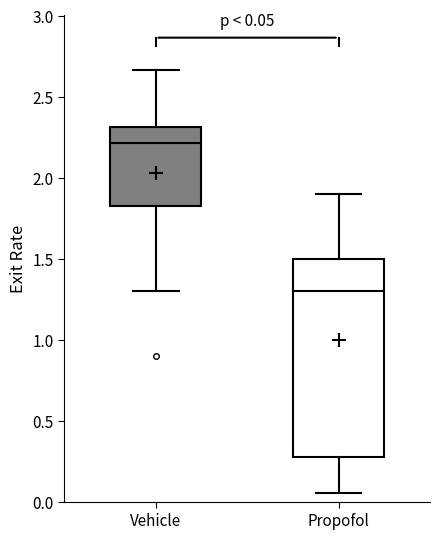

Comparing the boxes themselves (not the whiskers), which one is the tallest?

Propofol